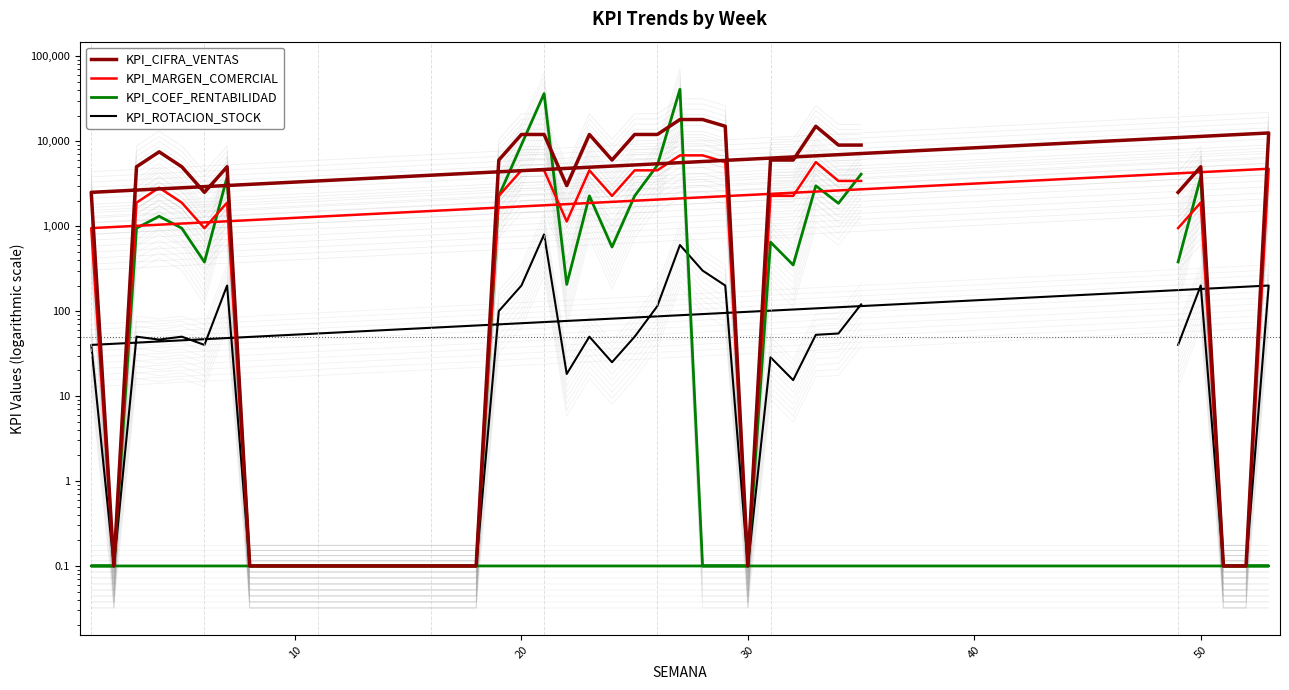

True or false: KPI_ROTACION_STOCK has more than 1 interior local peaks.

True